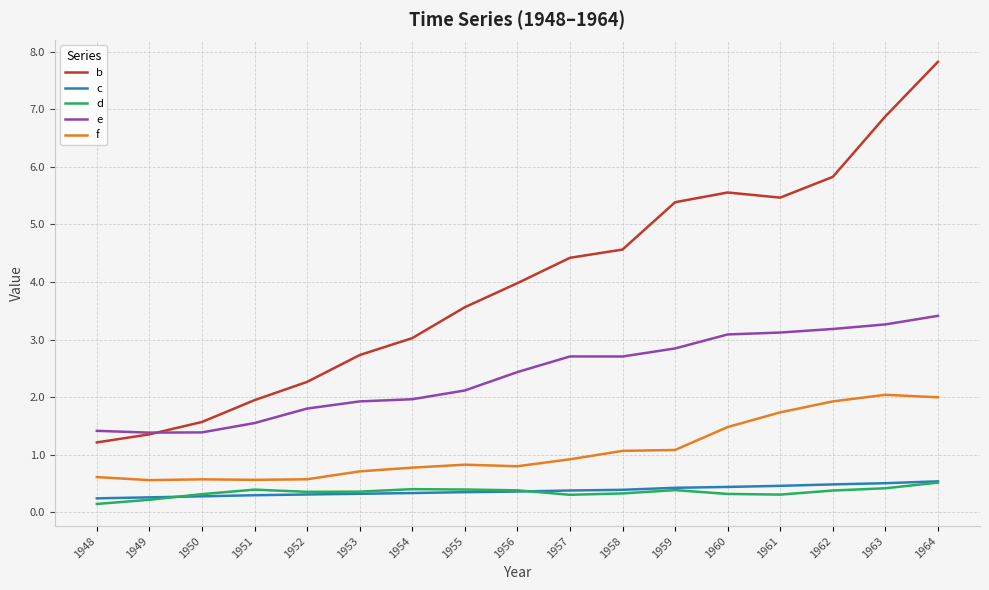

True or false: b has a value of 4.0 at 1956.

True